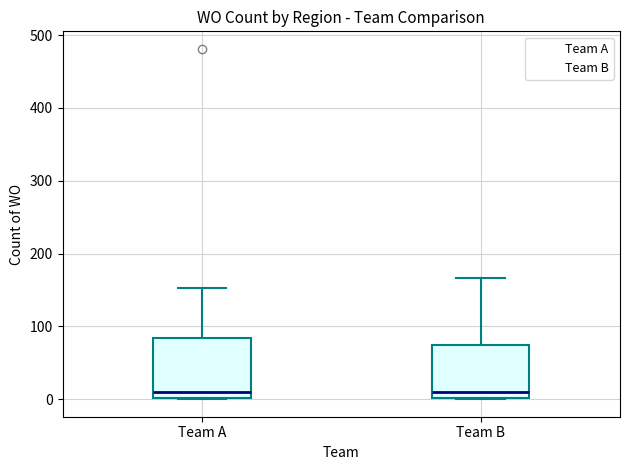

Reading left to right, transcribe this box plot: for each box, give where its median line is, the range the box spans, and where its two whiskers end, as read against the y-axis. The values are not printed on the chart, so give them approximately, as read against the axis.

Team A: median 10, box 0 to 80, whiskers 0 to 150
Team B: median 10, box 0 to 70, whiskers 0 to 170